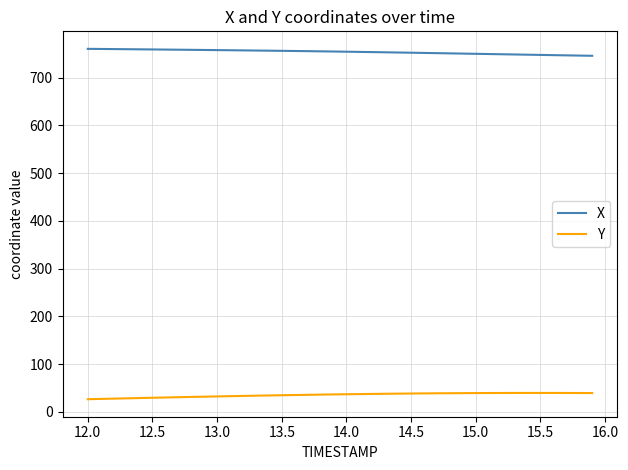

What is the minimum value for Y?

26.6